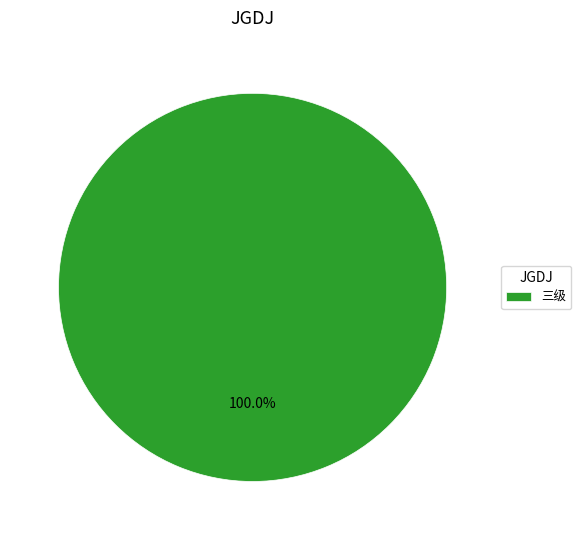

Rank the categories by value from highest to lowest.

三级